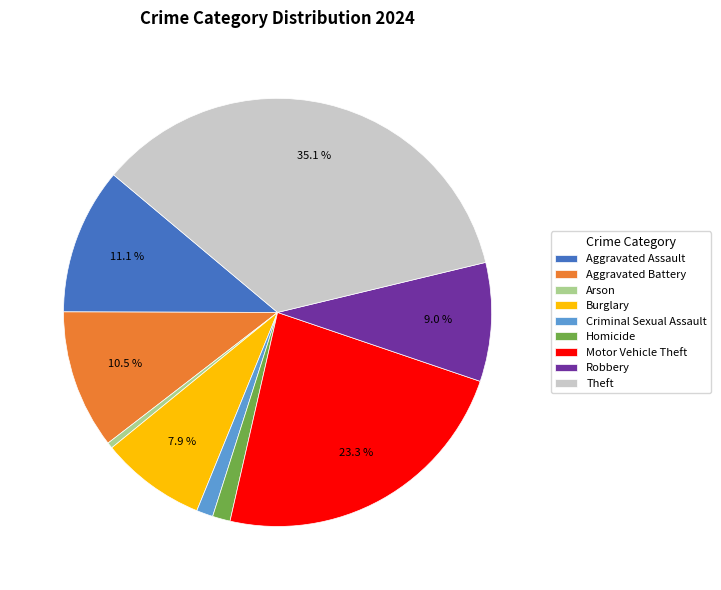

The Robbery slice represents 1% of the pie. True or false?

False